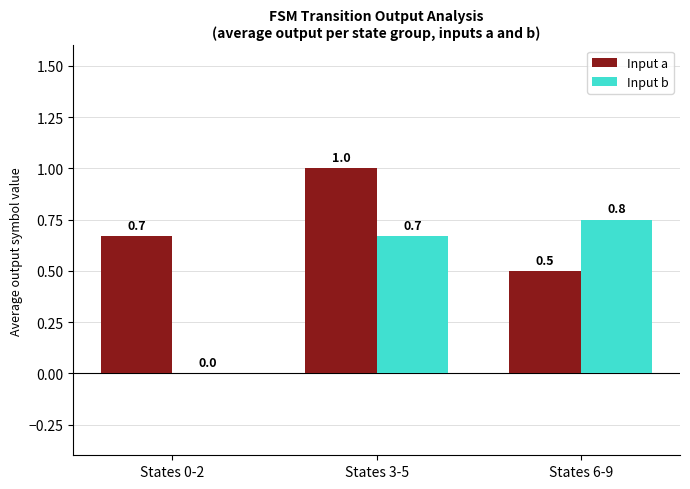

Are the bars horizontal?

No